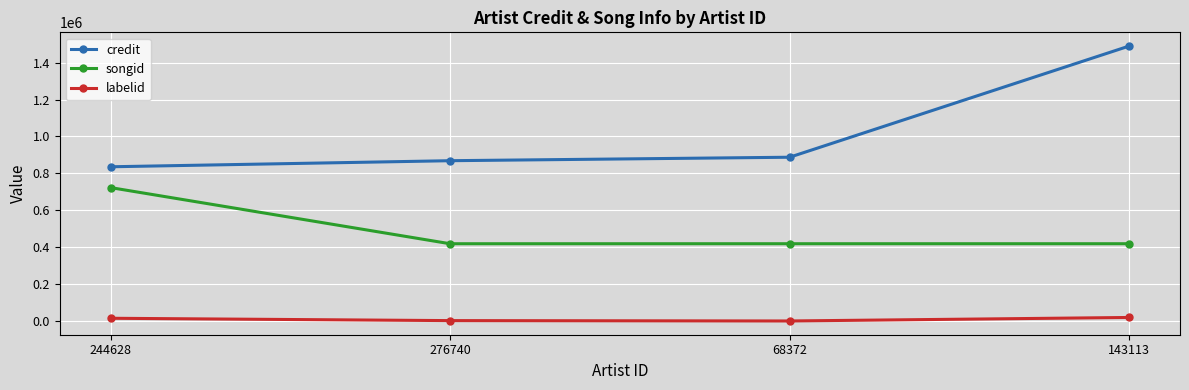

Which category has the highest value across all series?

143113